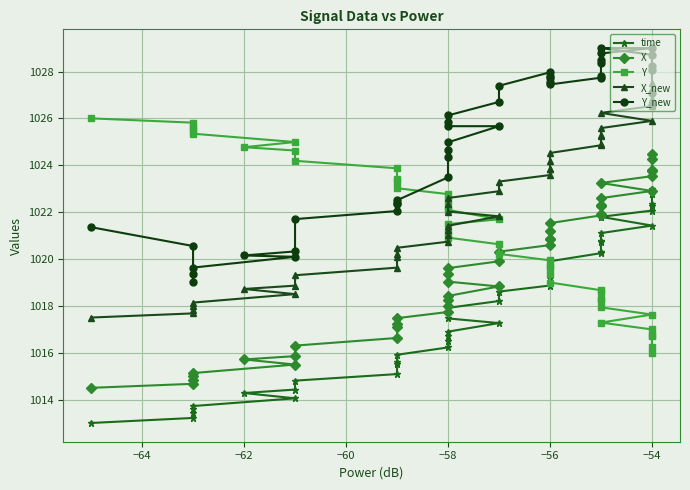

Count the number of data series in this chart.

5